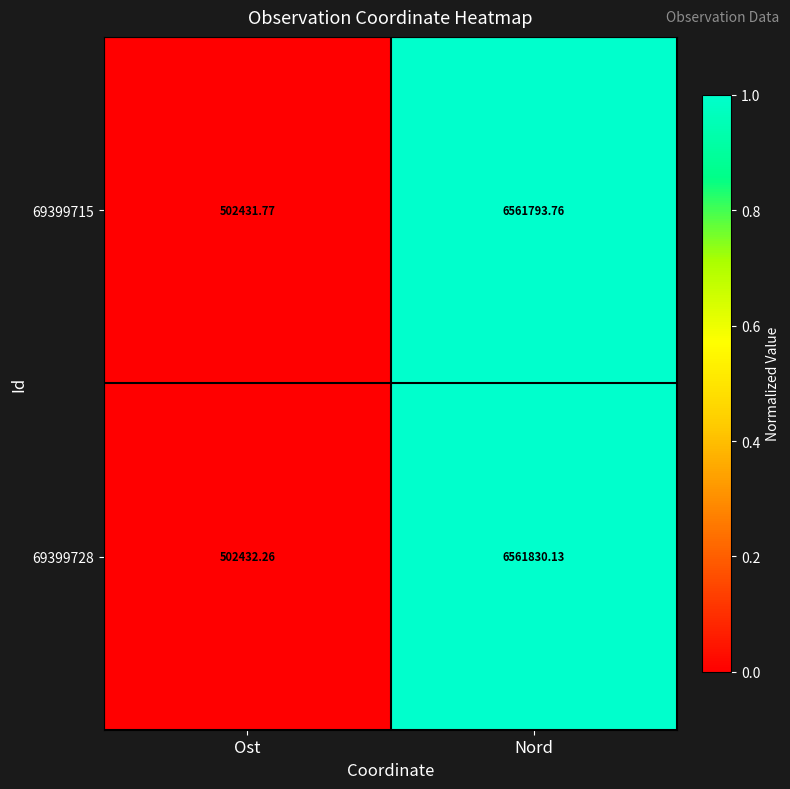

At Ost, list the series in order from largest to smallest.

69399728, 69399715